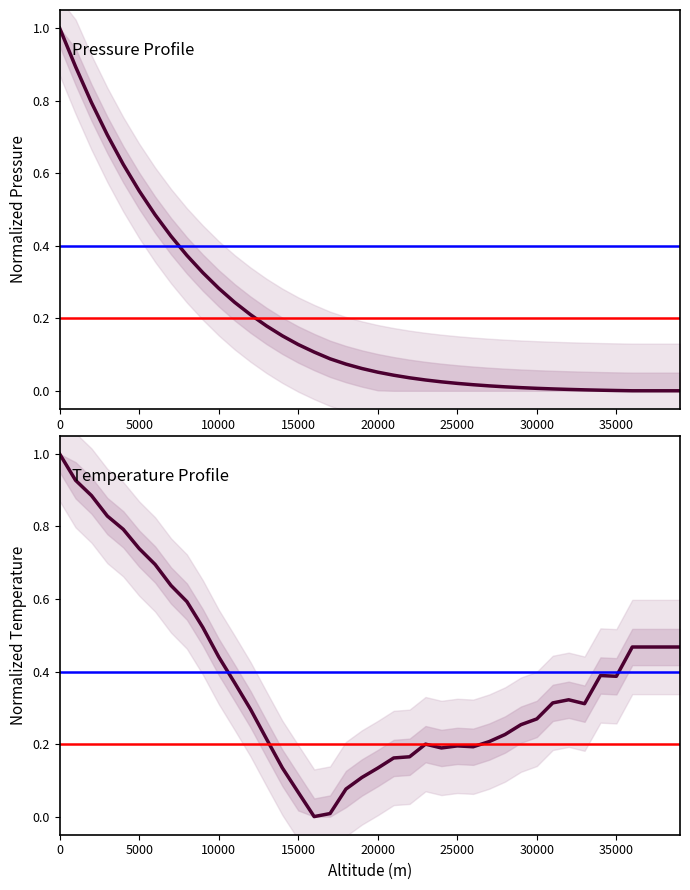

Which series changed the most between 2000 and 22000?

Pressure (Pa)